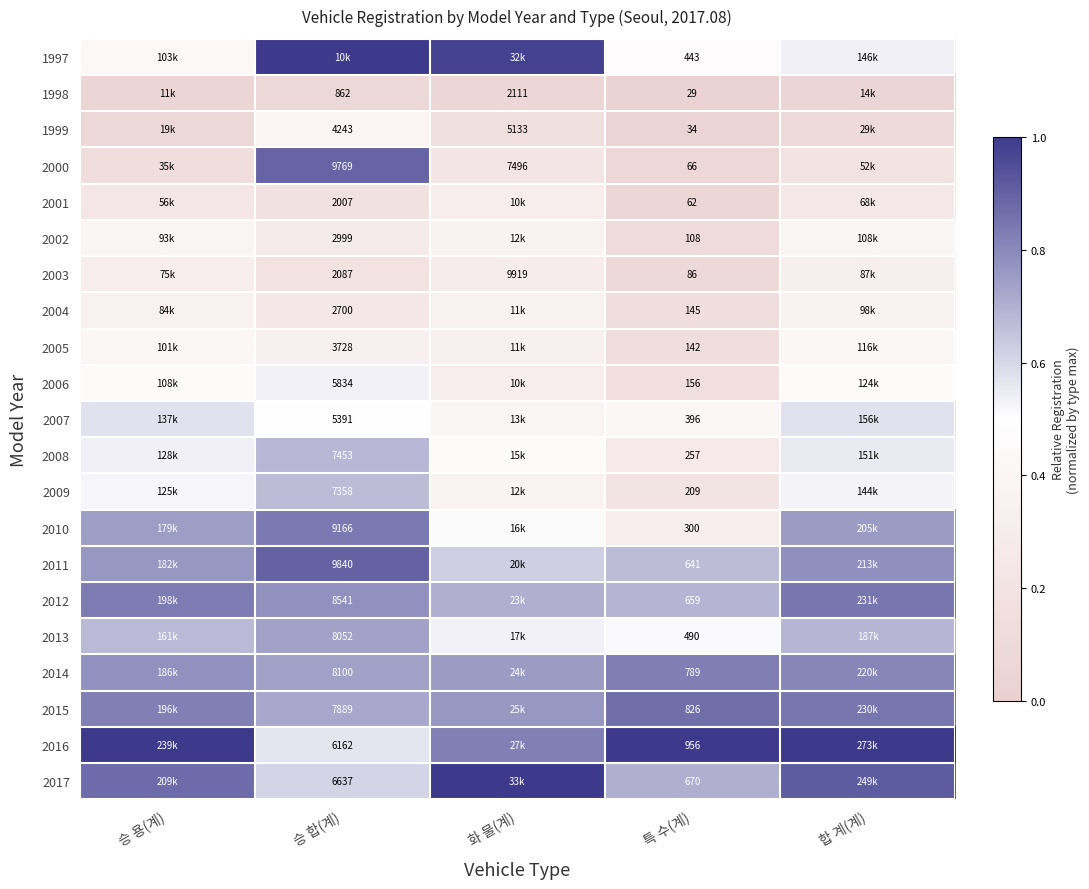

True or false: 1998 has a value of 0.1 at 합 계(계).

True